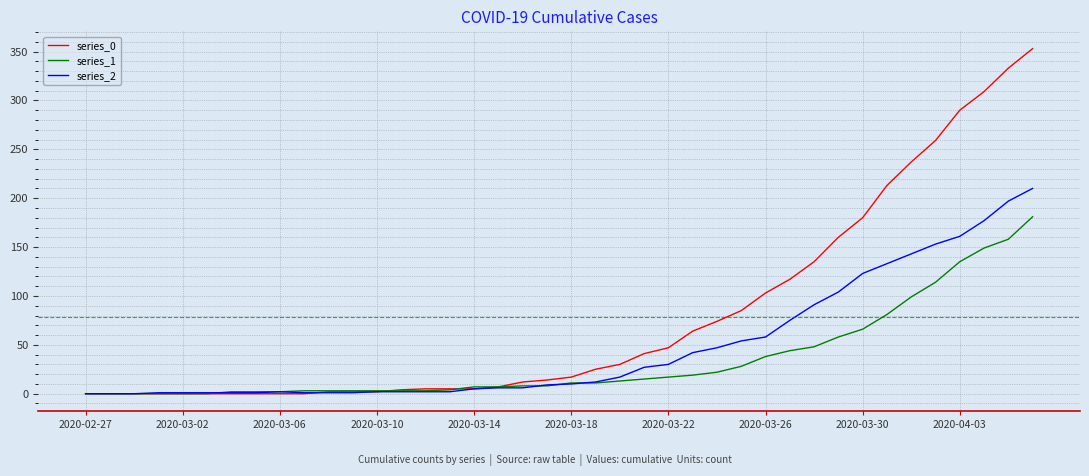

Which series has the largest range (max minus min)?

series_0